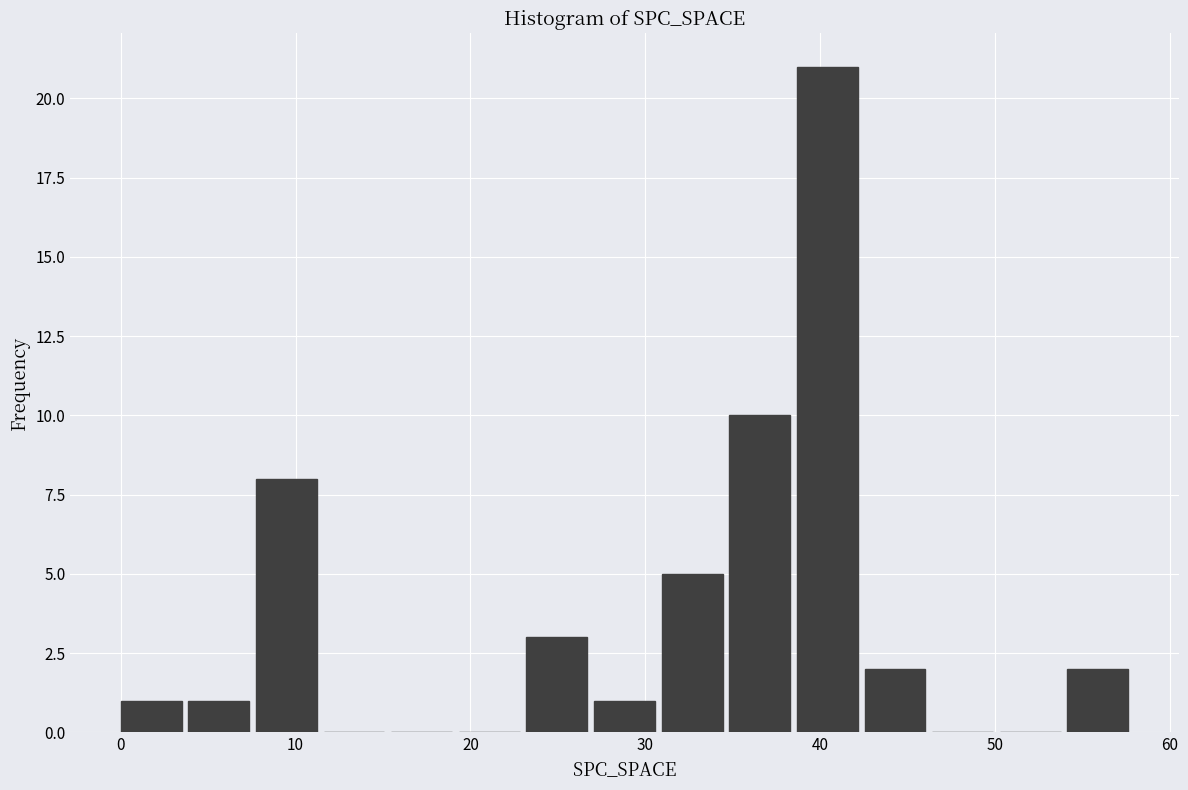

Read against the x-axis, roughly where is the centre of the tallest bar?

40